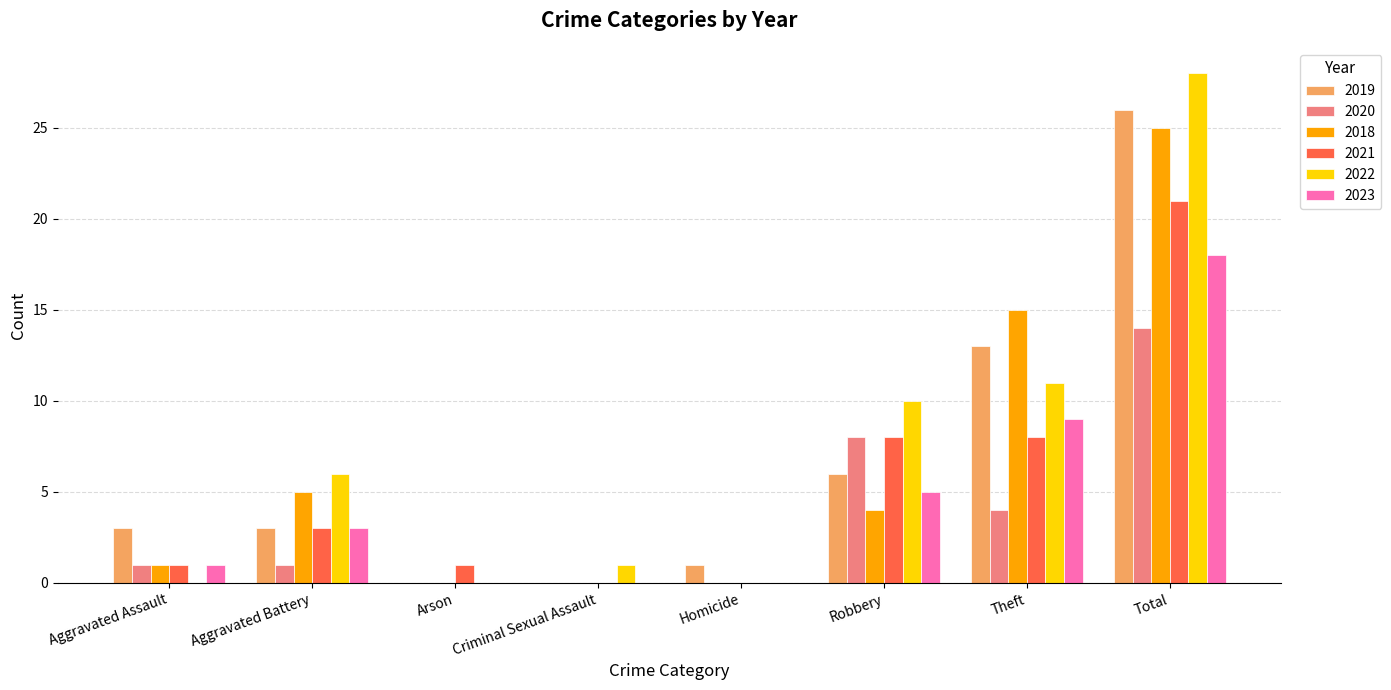

At which label is 2020 closest to 7?

Robbery